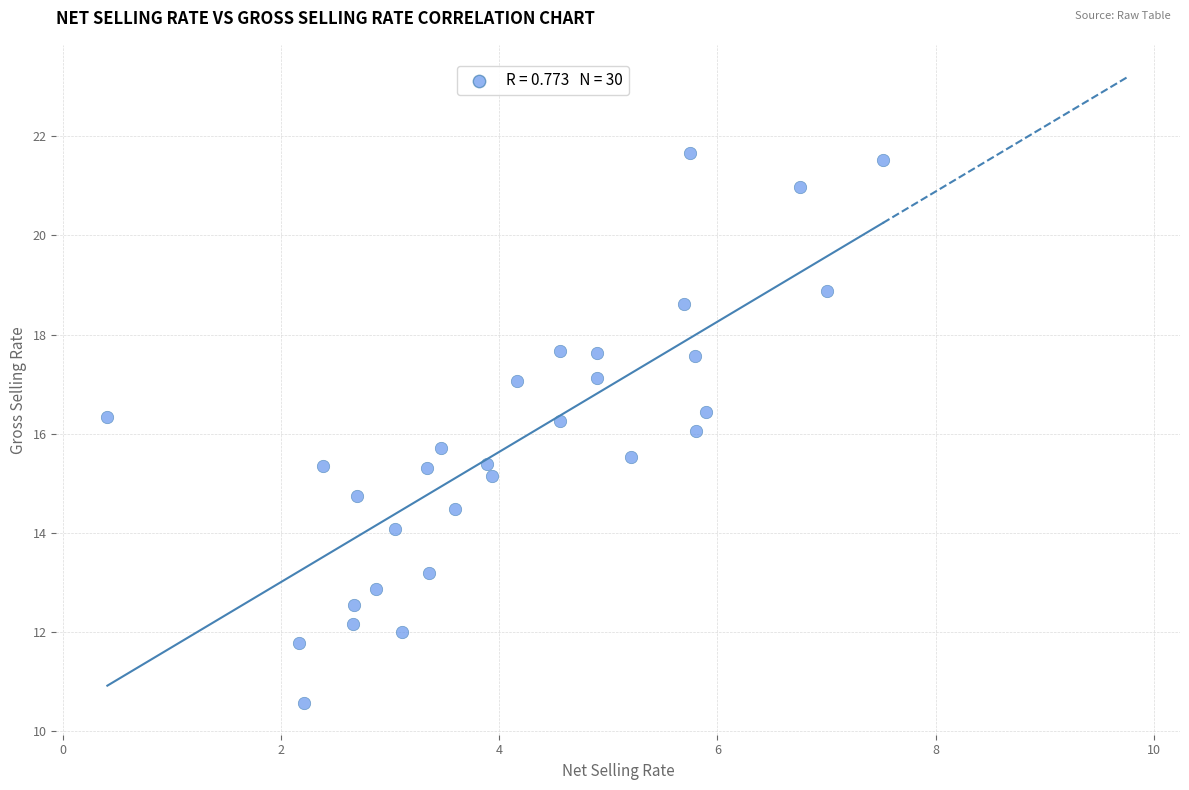

What is the range of X values (max minus min)?

7.1